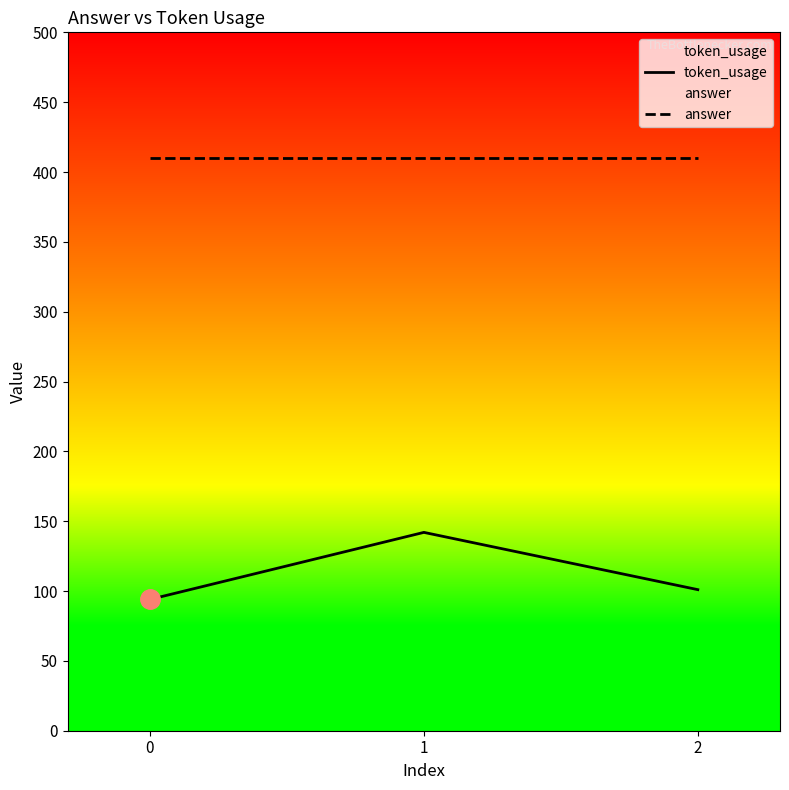

How many lines are shown in the chart?

2